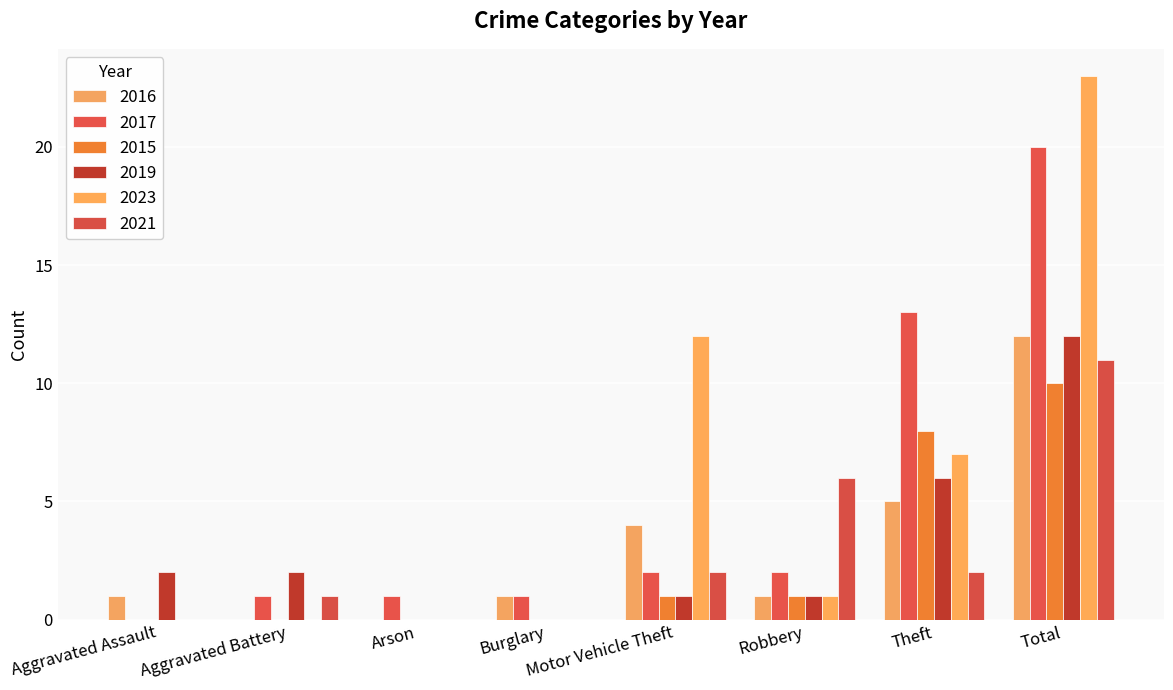

What is the difference between the highest and lowest values at Theft?

11